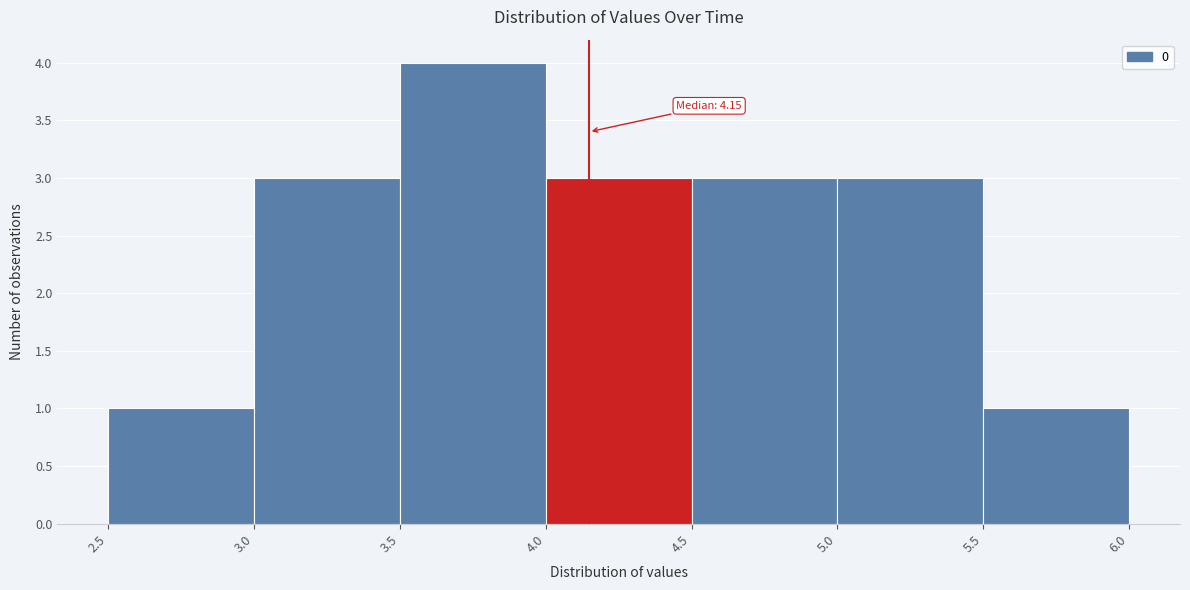

Which range on the x-axis has the tallest bar?

3.5 to 4.0